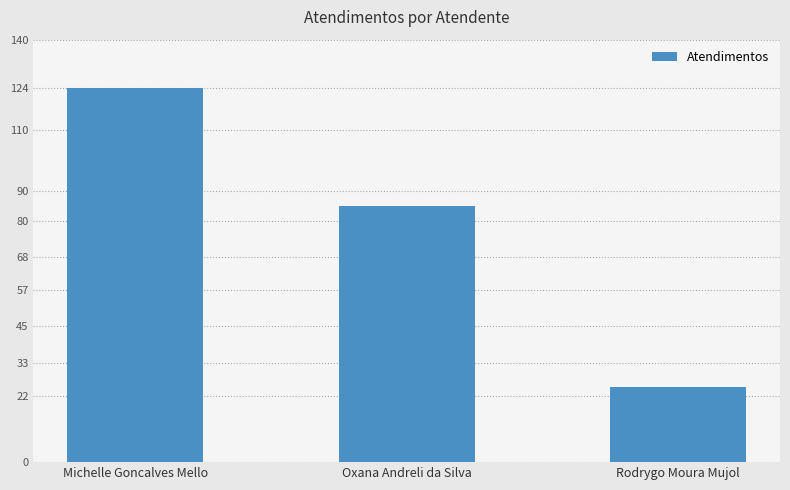

What is the difference between the values at Rodrygo Moura Mujol and Oxana Andreli da Silva?

60